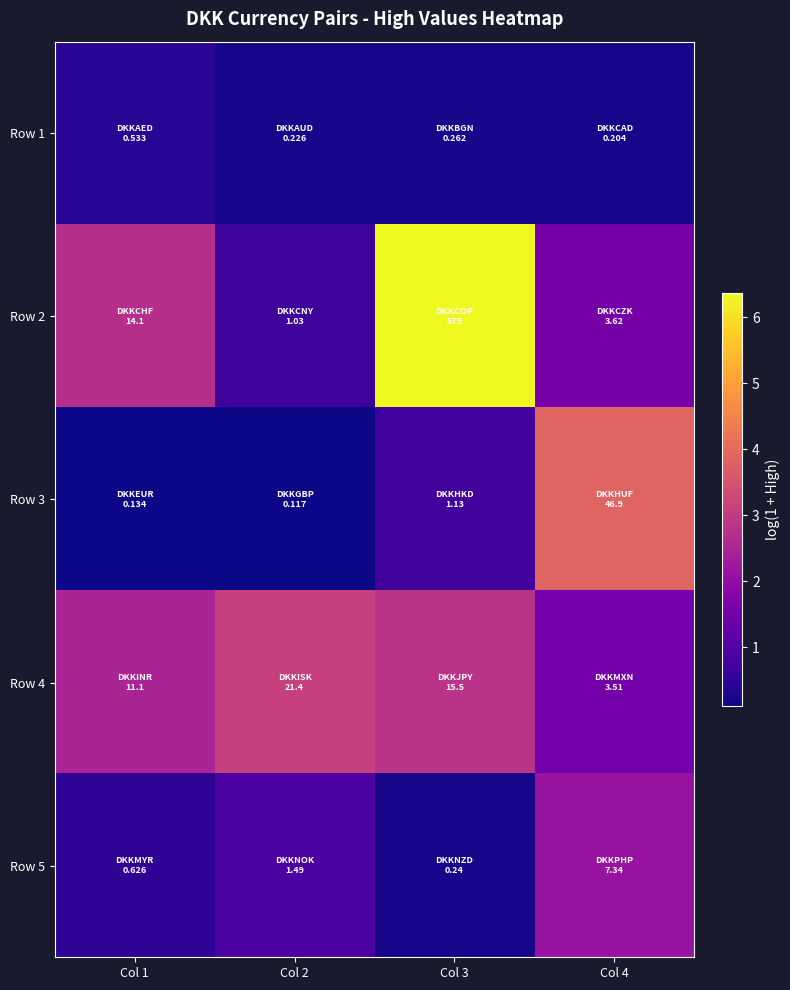

What is the minimum value shown in the chart?

0.1